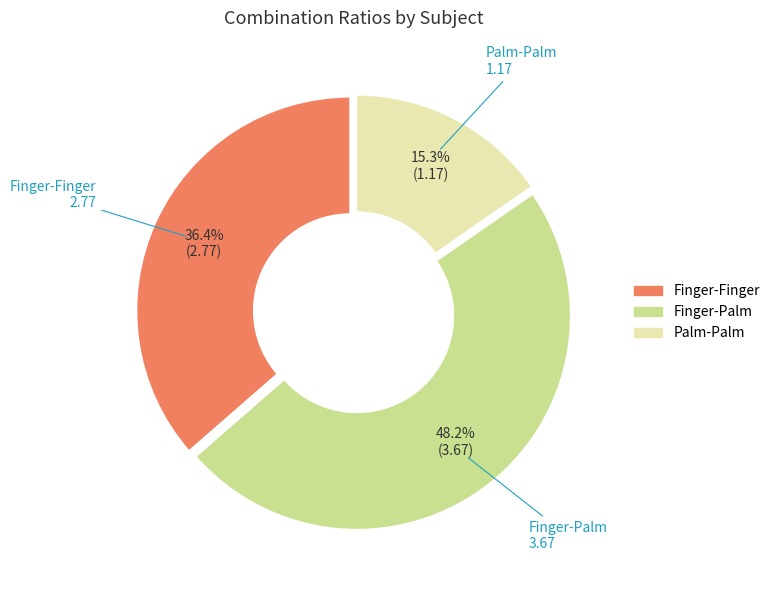

To the nearest percent, what is the difference between the largest and smallest slice percentages?

33%